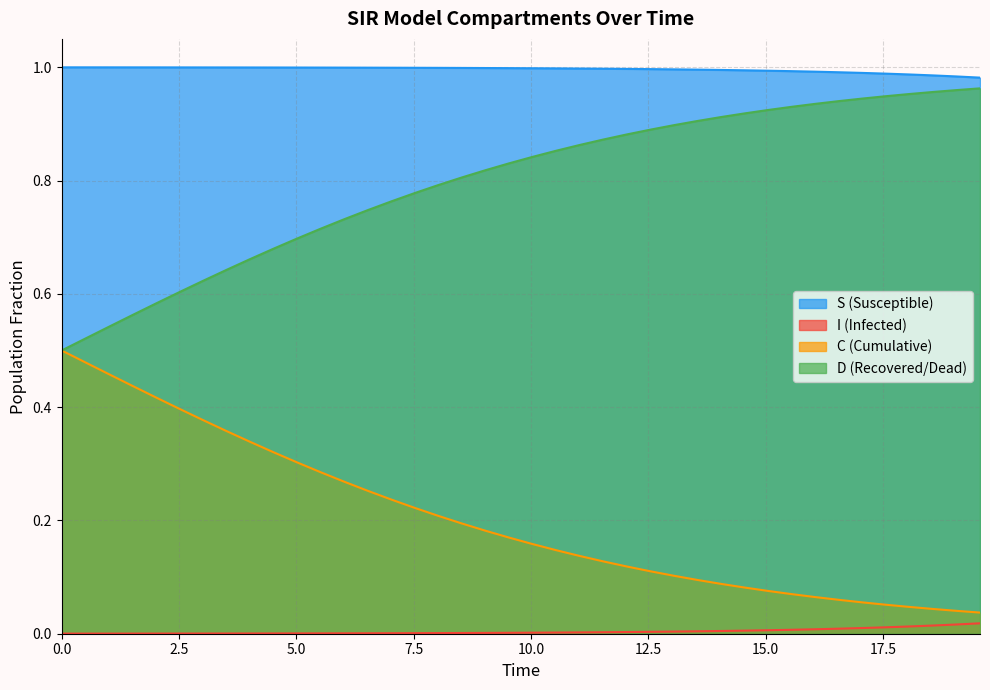

Does the chart display data point markers on the line(s)?

No